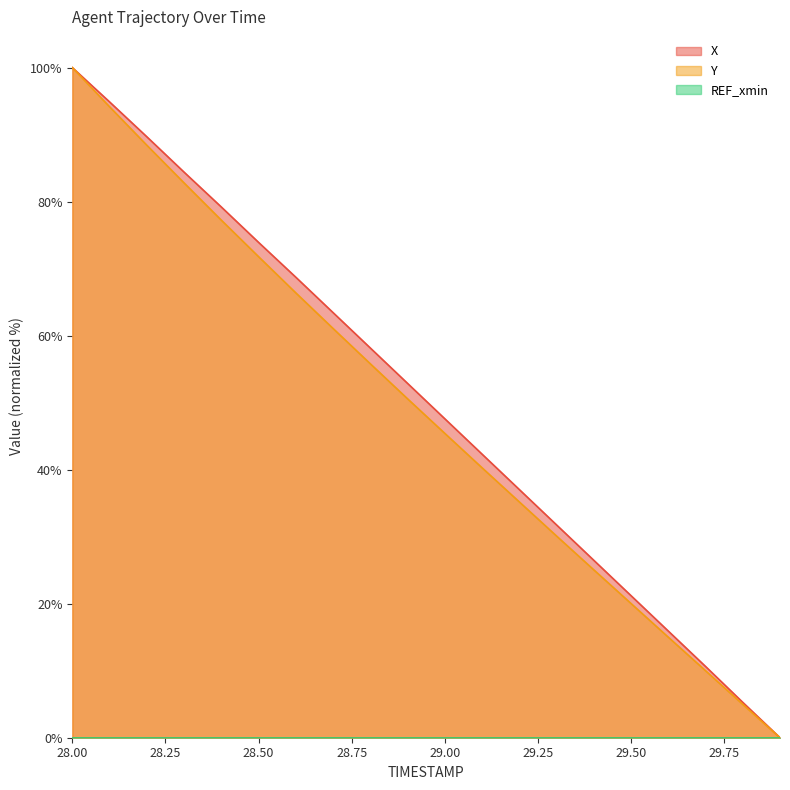

What is the label of the 1st point from the right?

29.9